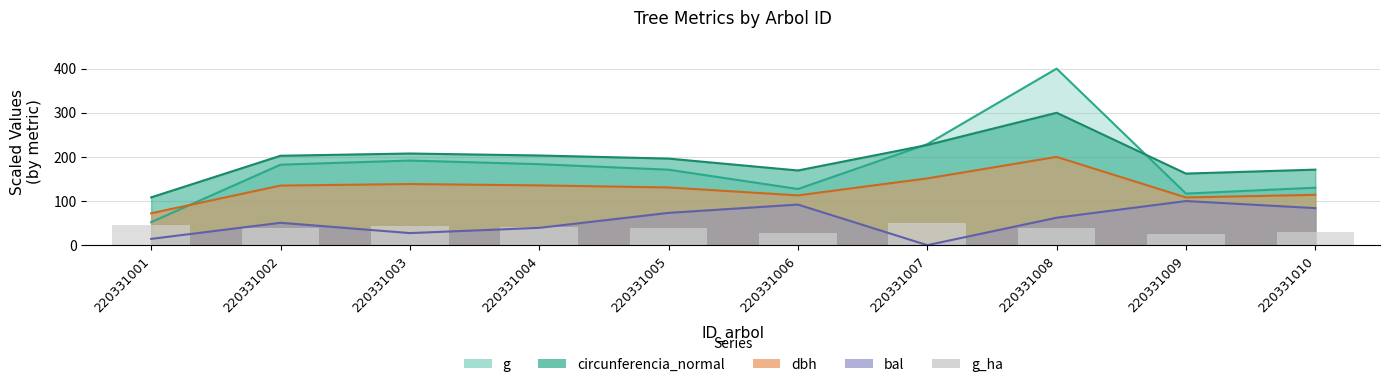

How many data points does each series have?

10